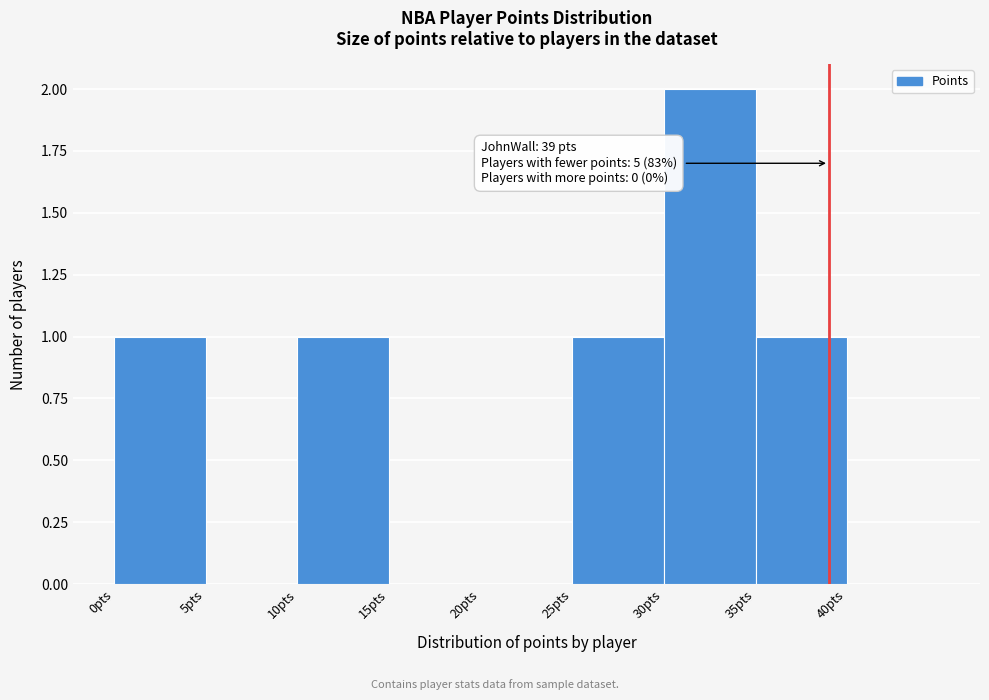

Which range on the x-axis has the tallest bar?

30 to 35